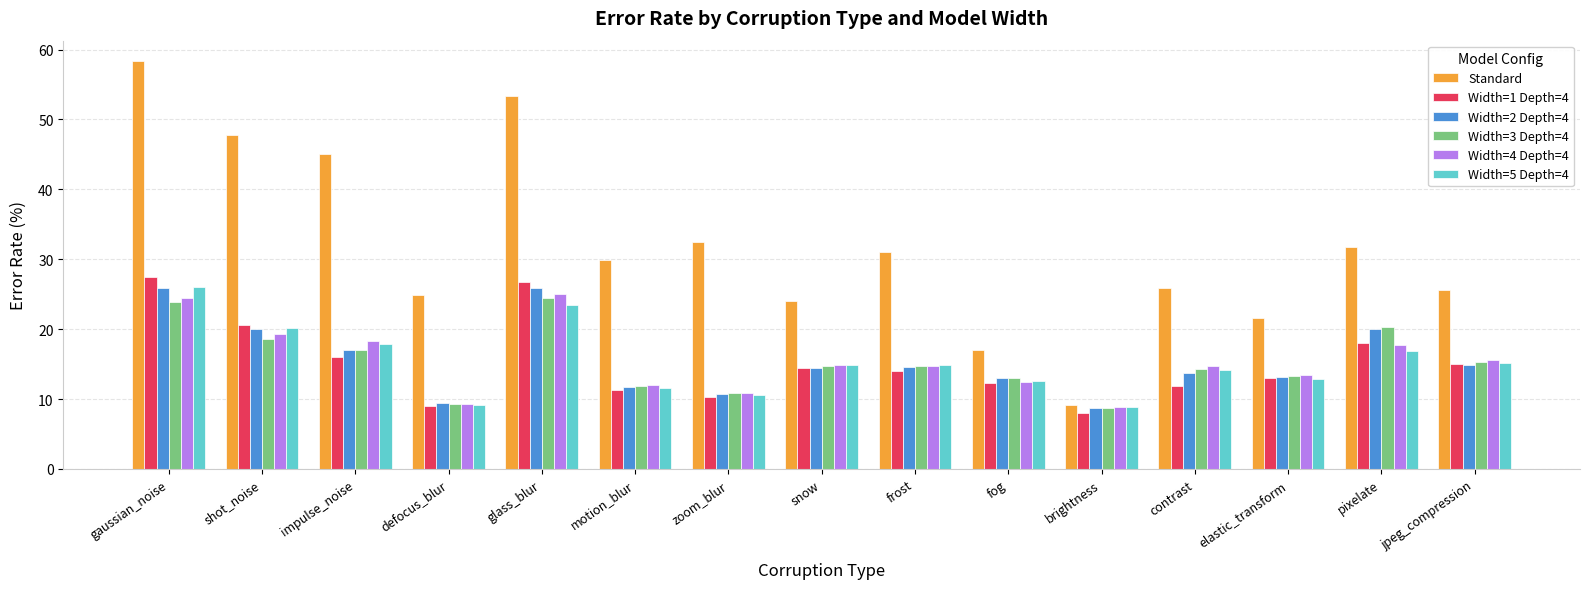

What is the average value of the Width=4 Depth=4 series?

15.4